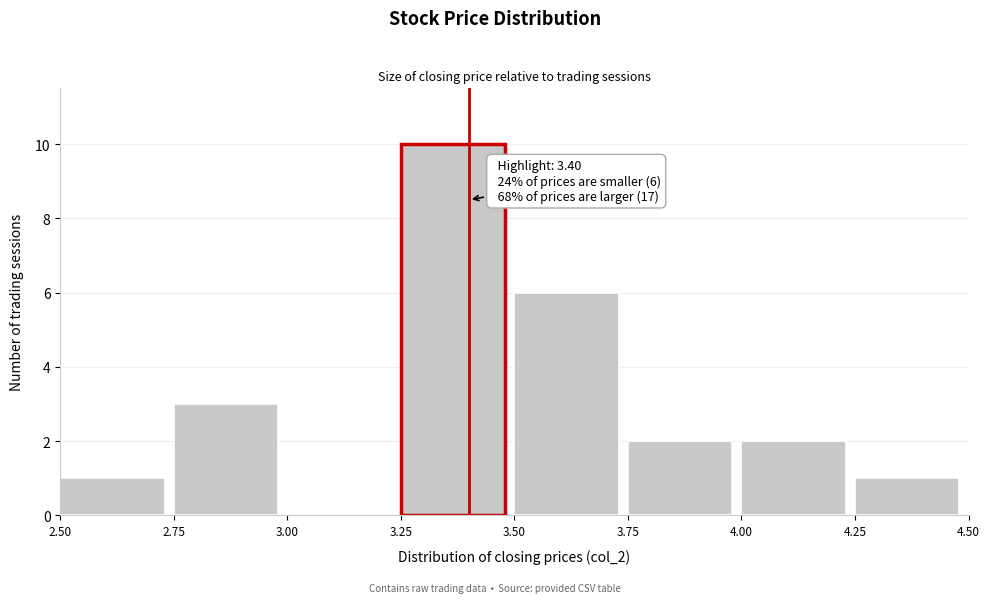

Over which range of the x-axis is the bar tallest?

3.25 to 3.50